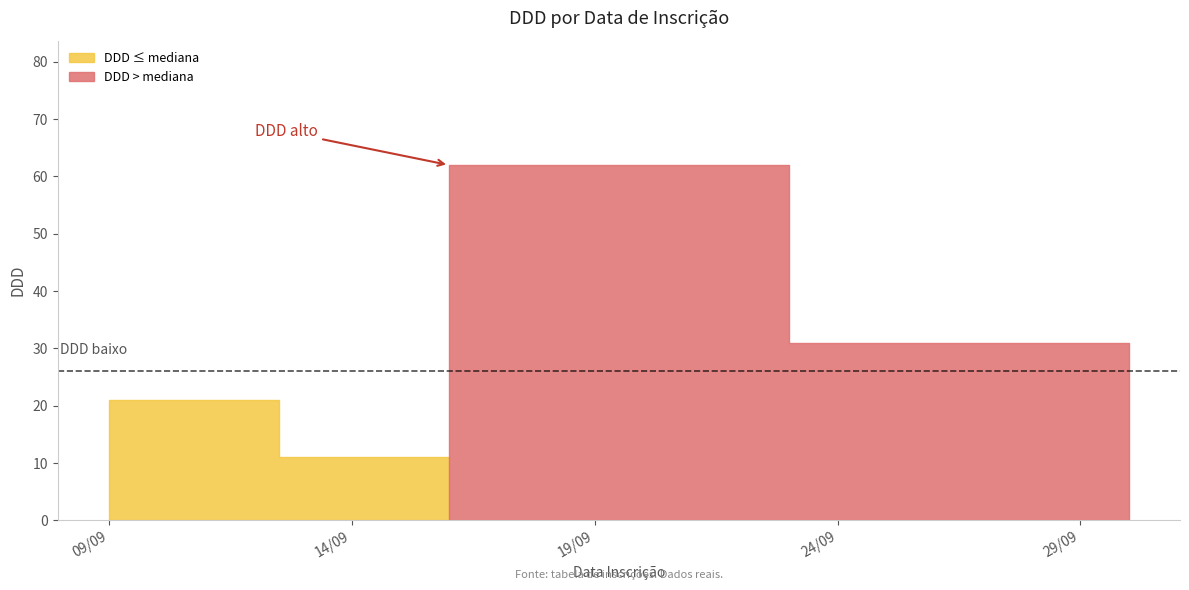

Does the chart have visible grid lines?

No